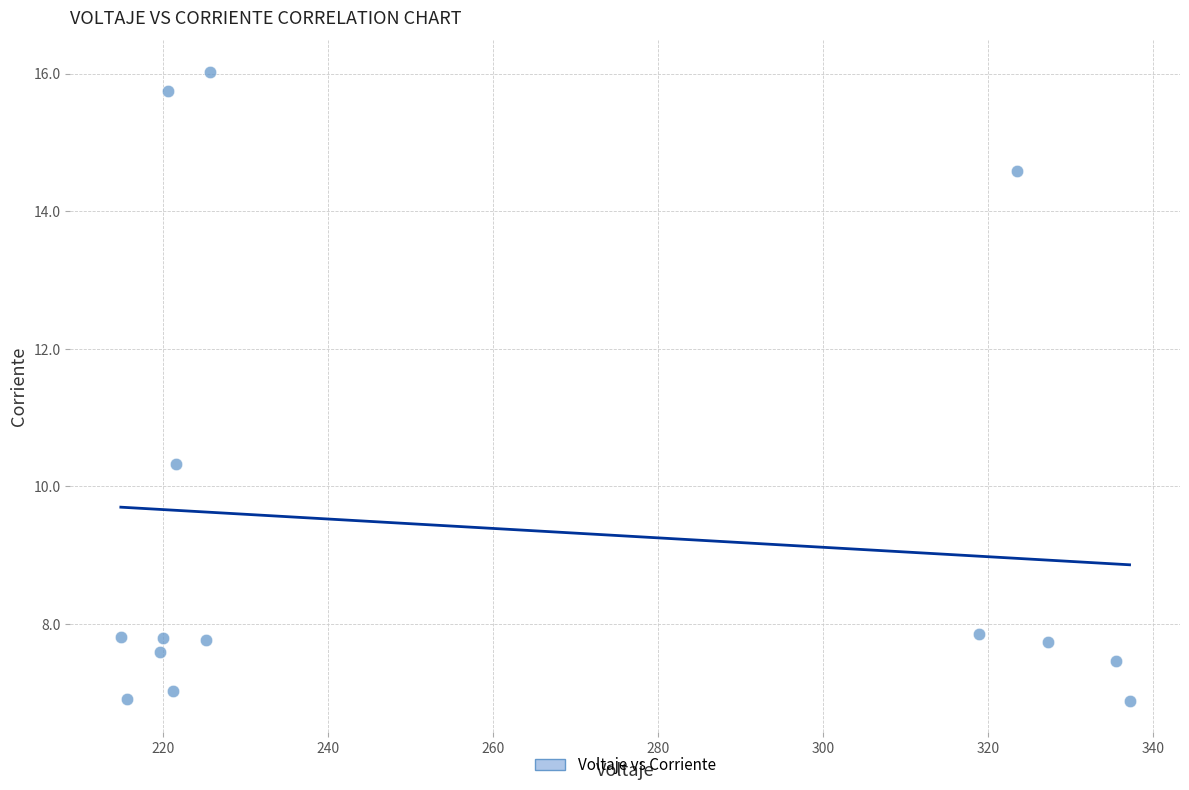

What is the range of Y values (max minus min)?

9.1